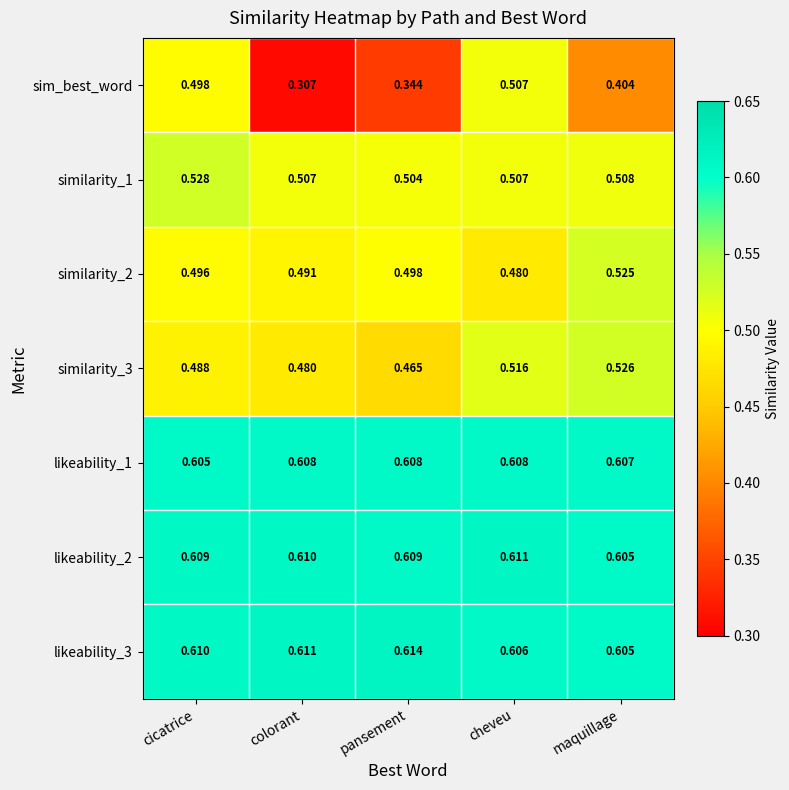

Where is similarity_2 nearest to the value 0?

cheveu